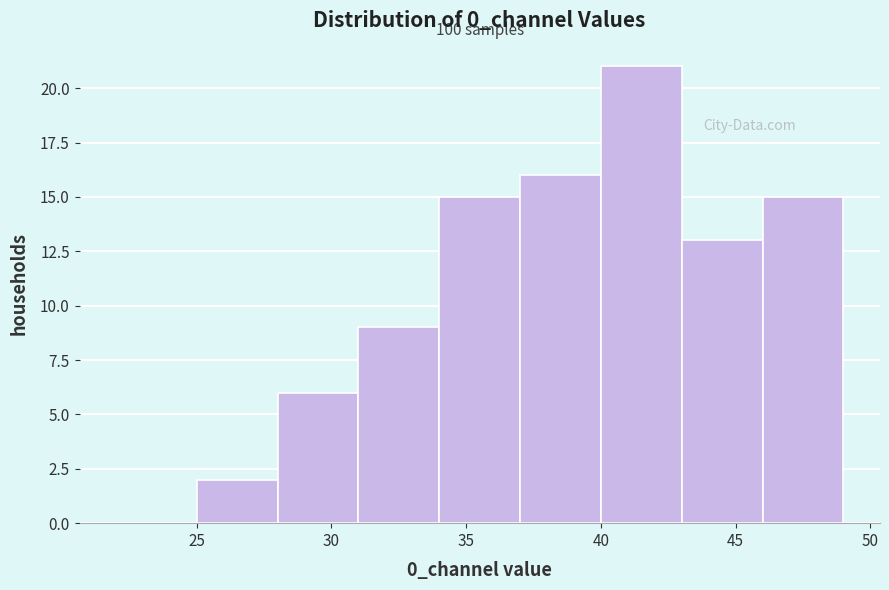

Over which range of the x-axis is the bar tallest?

40 to 43